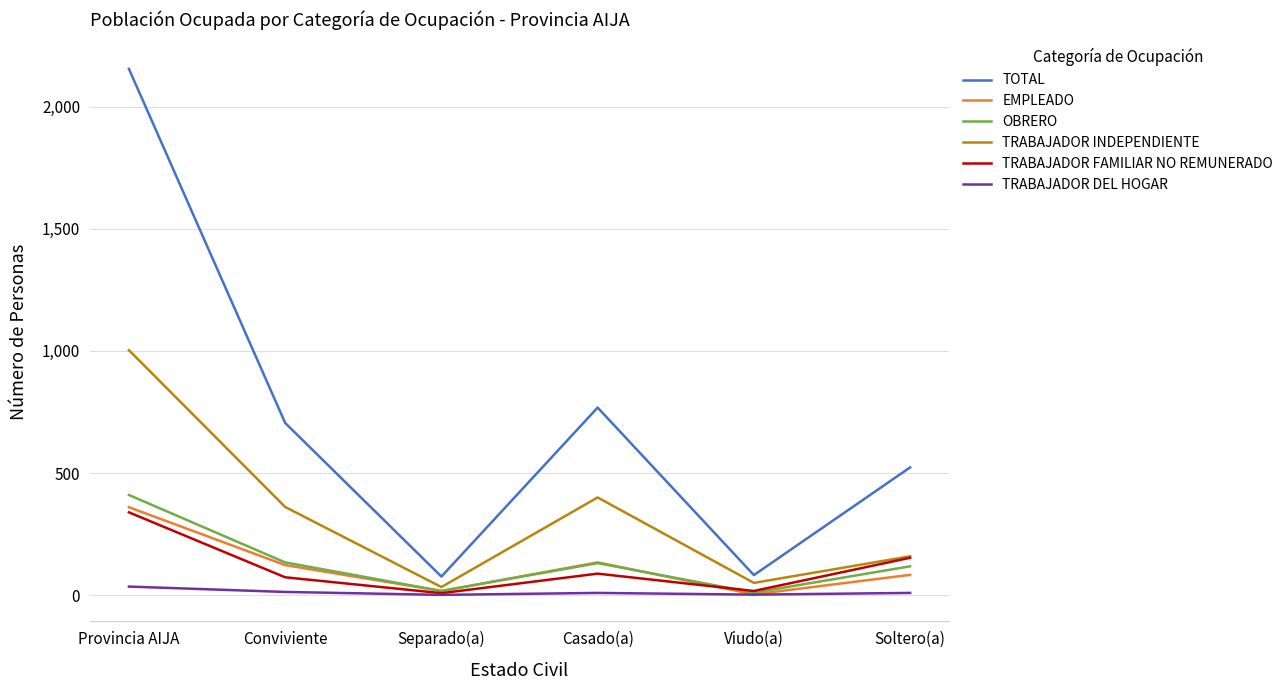

The TRABAJADOR DEL HOGAR series shows 35 at Provincia AIJA. True or false?

True